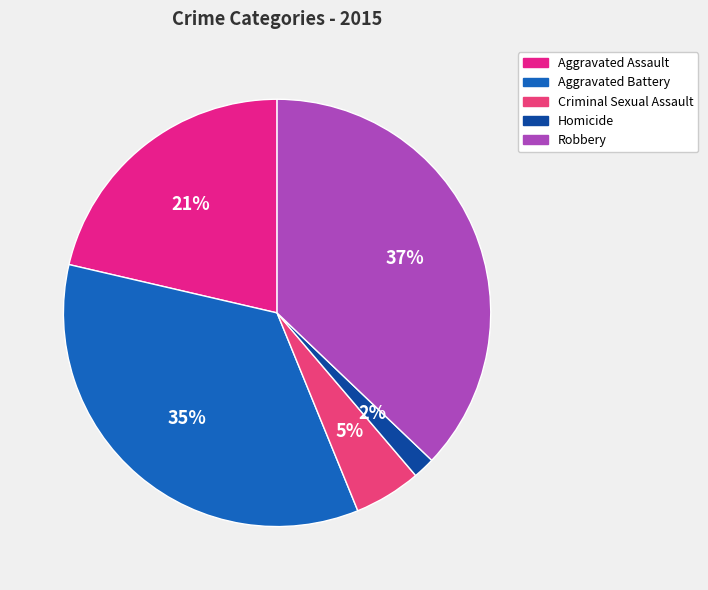

How many segments does this pie chart have?

5